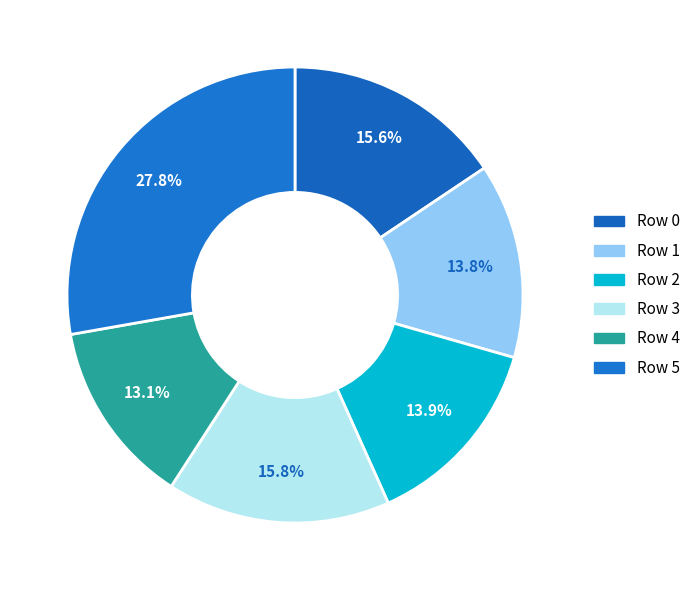

Does Row 4 account for over 50% of the chart?

No